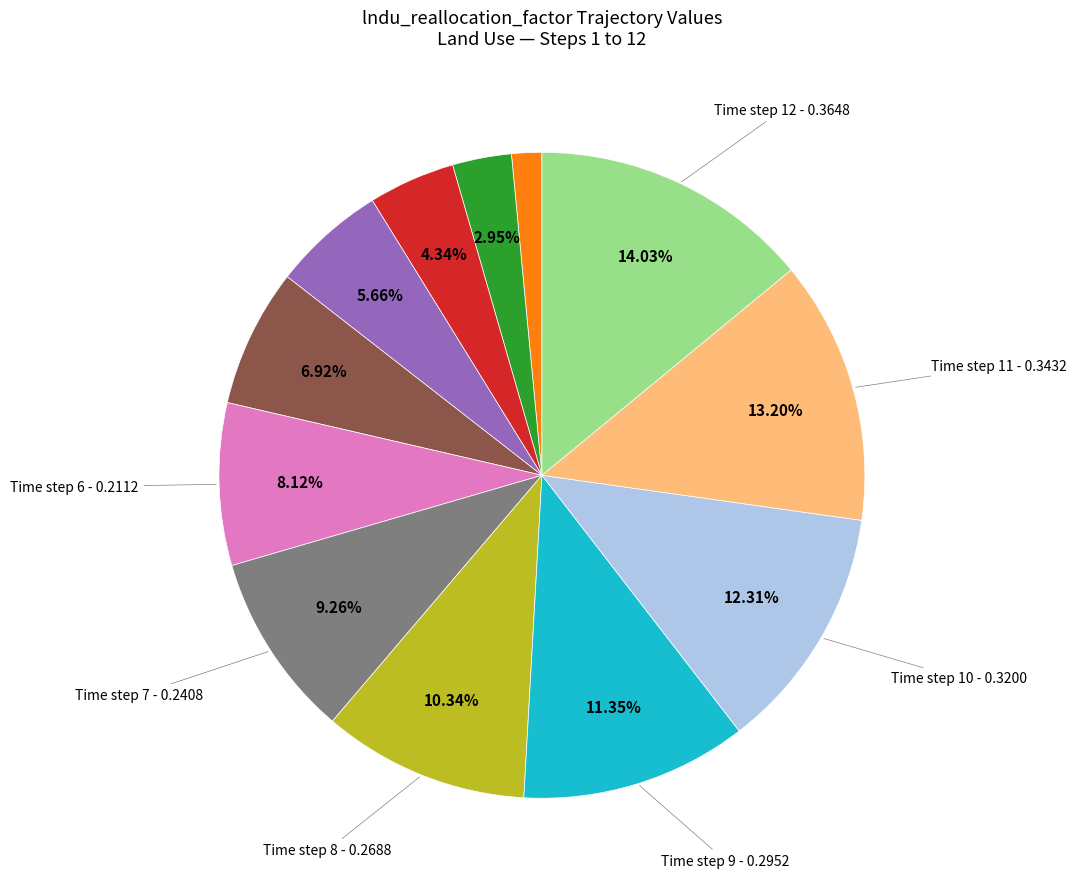

Does any single category account for the majority?

No